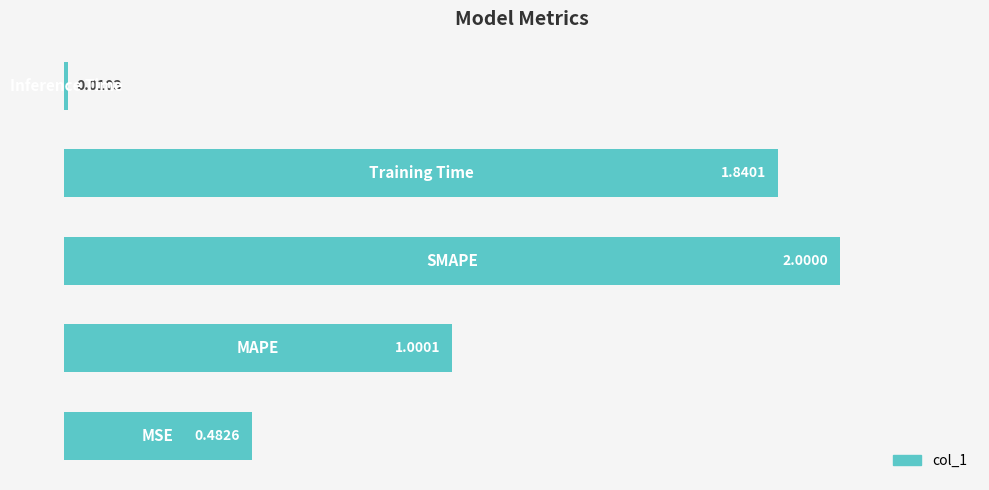

What is the difference between the maximum and minimum values?

2.0